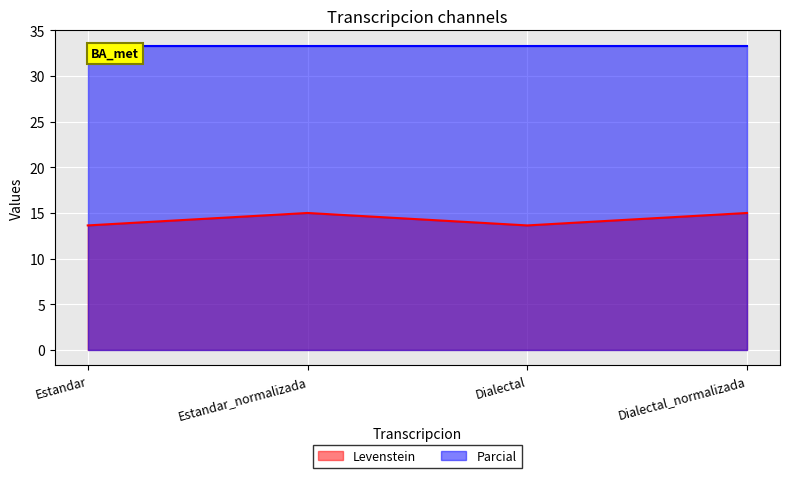

What is the label of the 2nd point from the left?

Estandar_normalizada